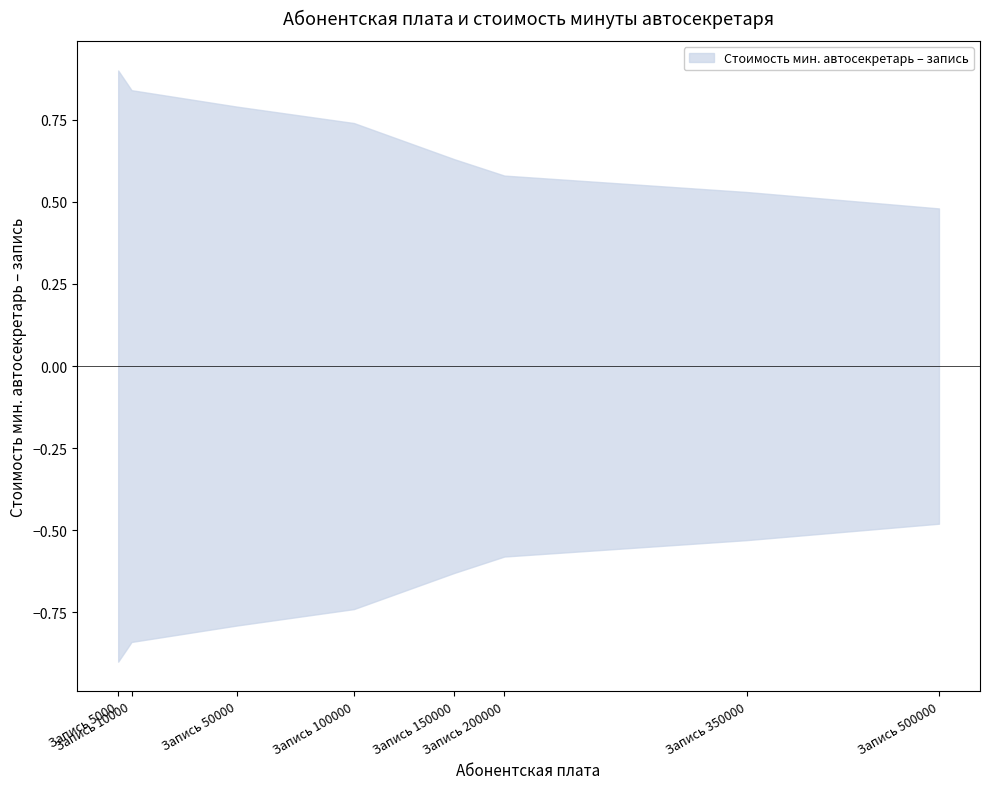

What is the greatest value displayed?

0.9